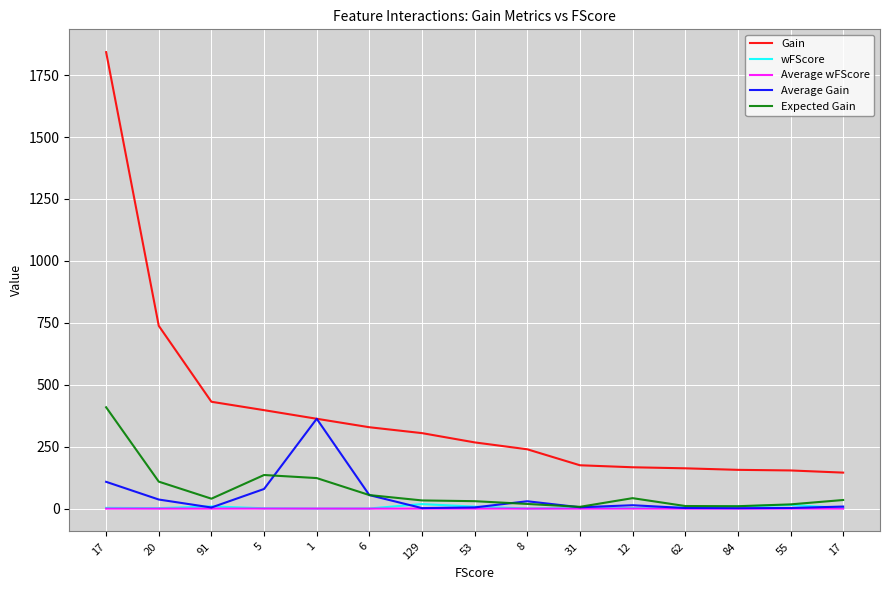

How many lines are shown in the chart?

5